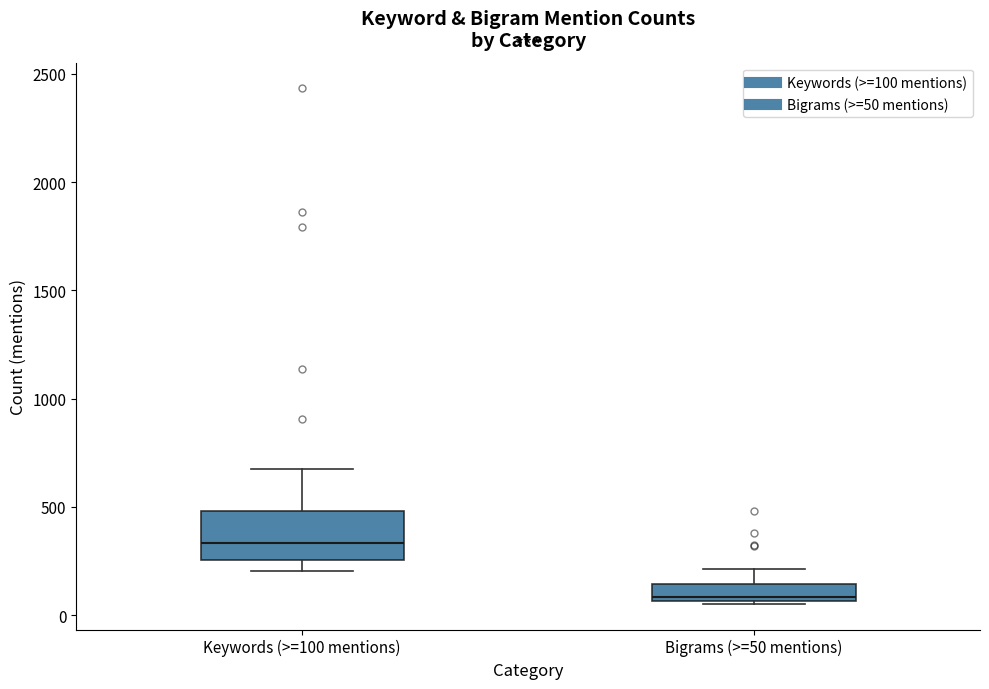

Reading left to right, read every box against the y-axis: the position of its median line, the range the box covers, and the ends of its whiskers. The values are not printed on the chart, so give them approximately, as read against the axis.

Keywords (>=100 mentions): median 350, box 250 to 500, whiskers 200 to 650
Bigrams (>=50 mentions): median 100, box 50 to 150, whiskers 50 to 200